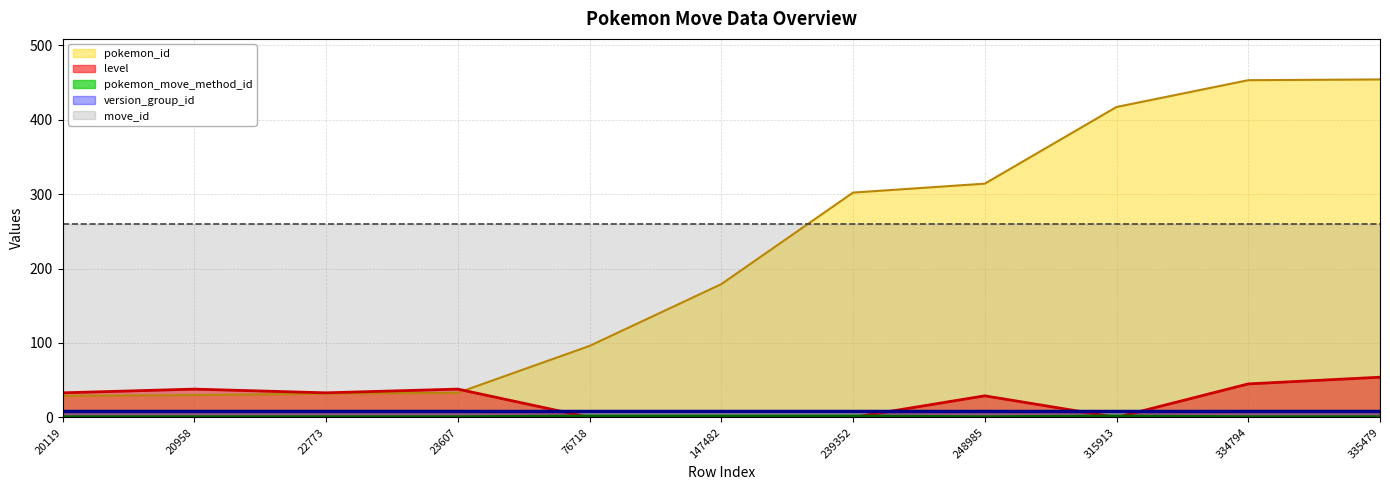

How many lines are shown in the chart?

5